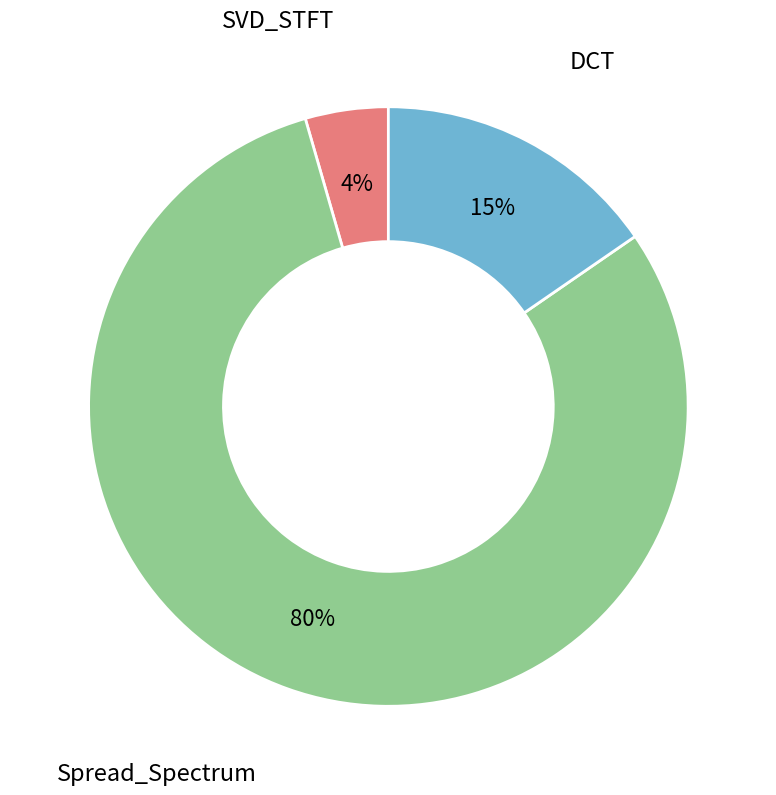

To the nearest percent, what portion does DCT represent?

15%